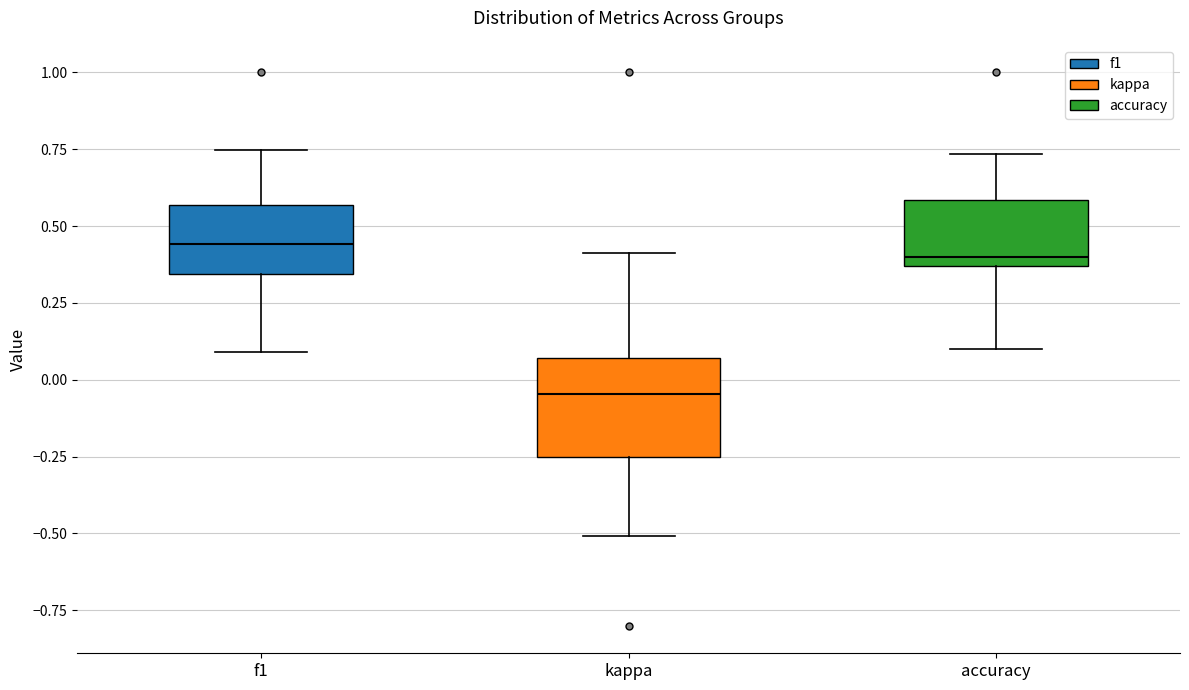

Reading left to right, read every box against the y-axis: the position of its median line, the range the box covers, and the ends of its whiskers. The values are not printed on the chart, so give them approximately, as read against the axis.

f1: median 0.45, box 0.35 to 0.55, whiskers 0.10 to 0.75
kappa: median -0.05, box -0.25 to 0.05, whiskers -0.50 to 0.40
accuracy: median 0.40, box 0.35 to 0.60, whiskers 0.10 to 0.75